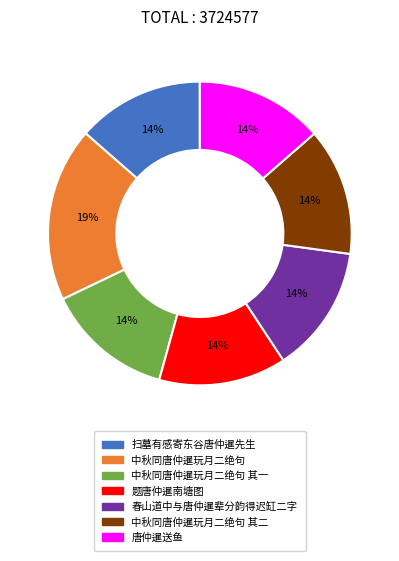

To the nearest percent, what is the average slice percentage?

14%